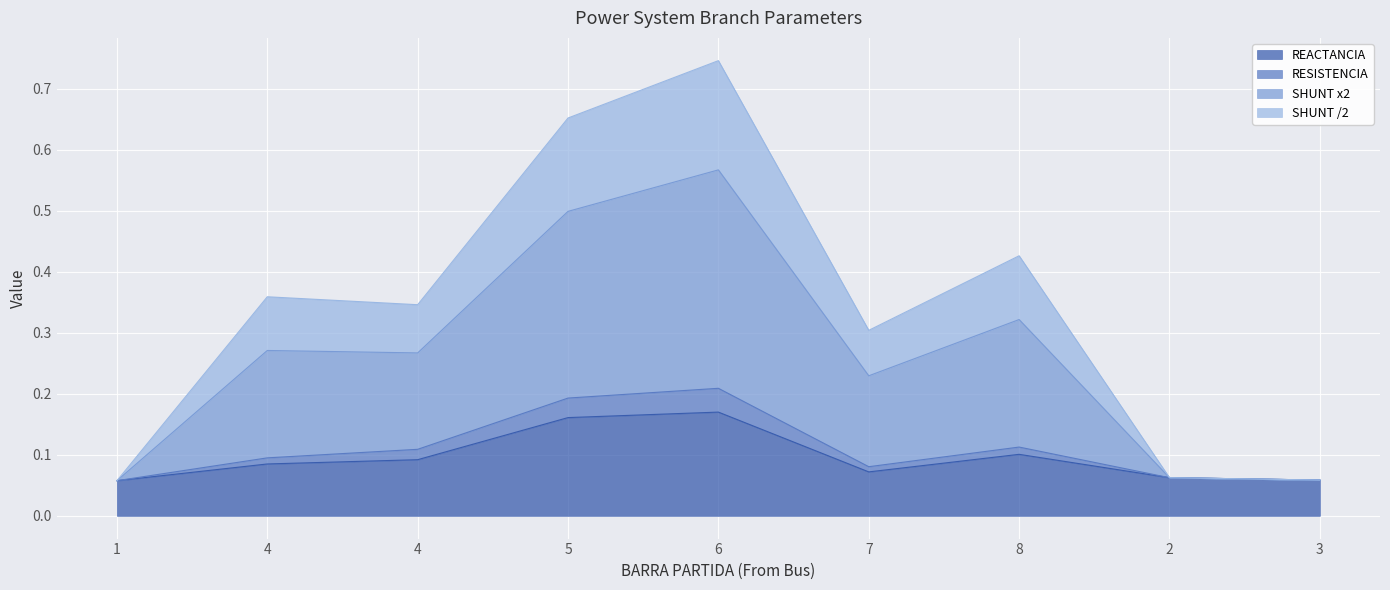

Reading left to right, what are all the values shown in this chart?

REACTANCIA: 1=0.1	4=0.1	4=0.1	5=0.2	6=0.2	7=0.1	8=0.1	2=0.1	3=0.1
RESISTENCIA: 1=0.1	4=0.1	4=0.1	5=0.2	6=0.2	7=0.1	8=0.1	2=0.1	3=0.1
SHUNT x2: 1=0.1	4=0.4	4=0.3	5=0.7	6=0.7	7=0.3	8=0.4	2=0.1	3=0.1
SHUNT /2: 1=0.1	4=0.3	4=0.3	5=0.5	6=0.6	7=0.2	8=0.3	2=0.1	3=0.1